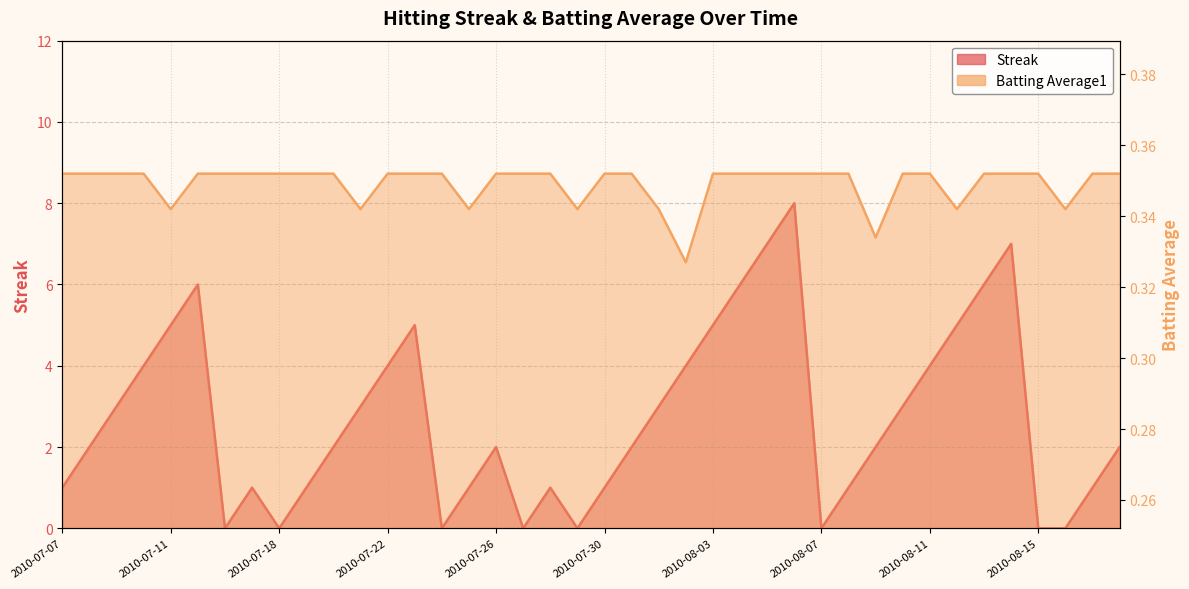

The Batting Average1 series shows 0.4 at 2010-08-15. True or false?

True